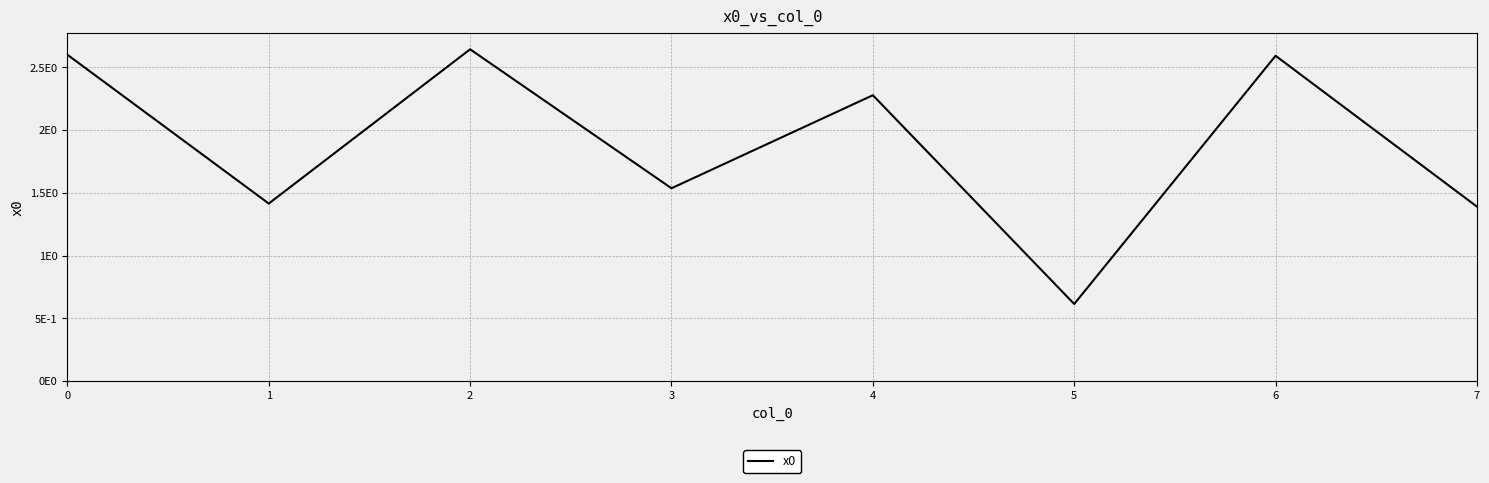

Which label corresponds to the largest value in the chart?

2